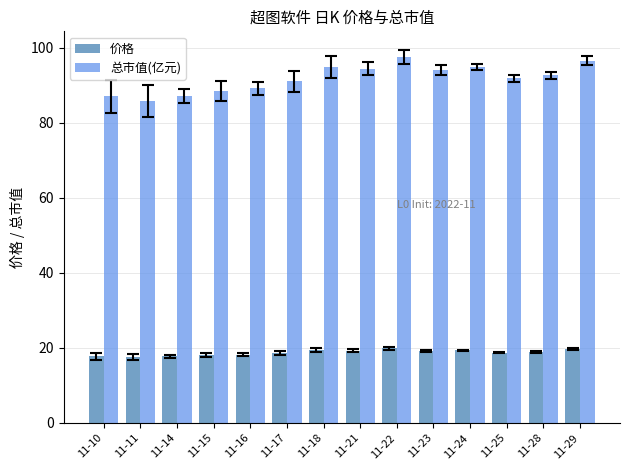

What is the value of the 价格 bar at the 1st from the left?

17.8